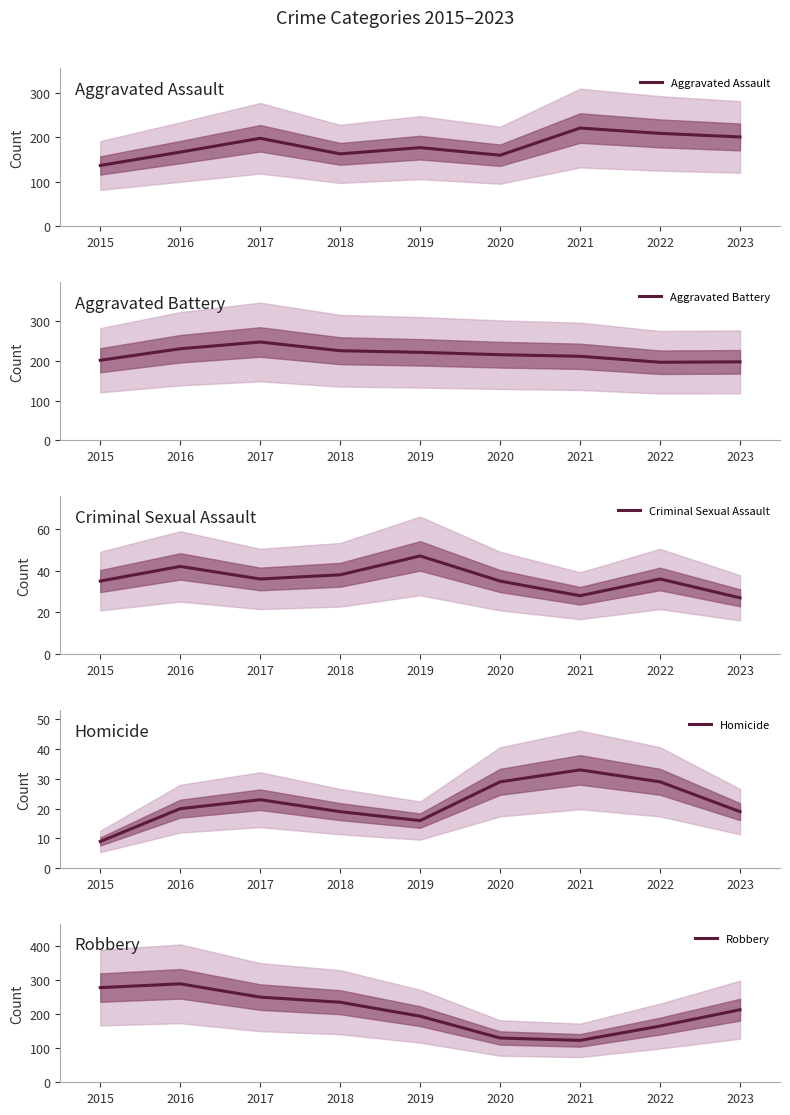

Count the number of data series in this chart.

5